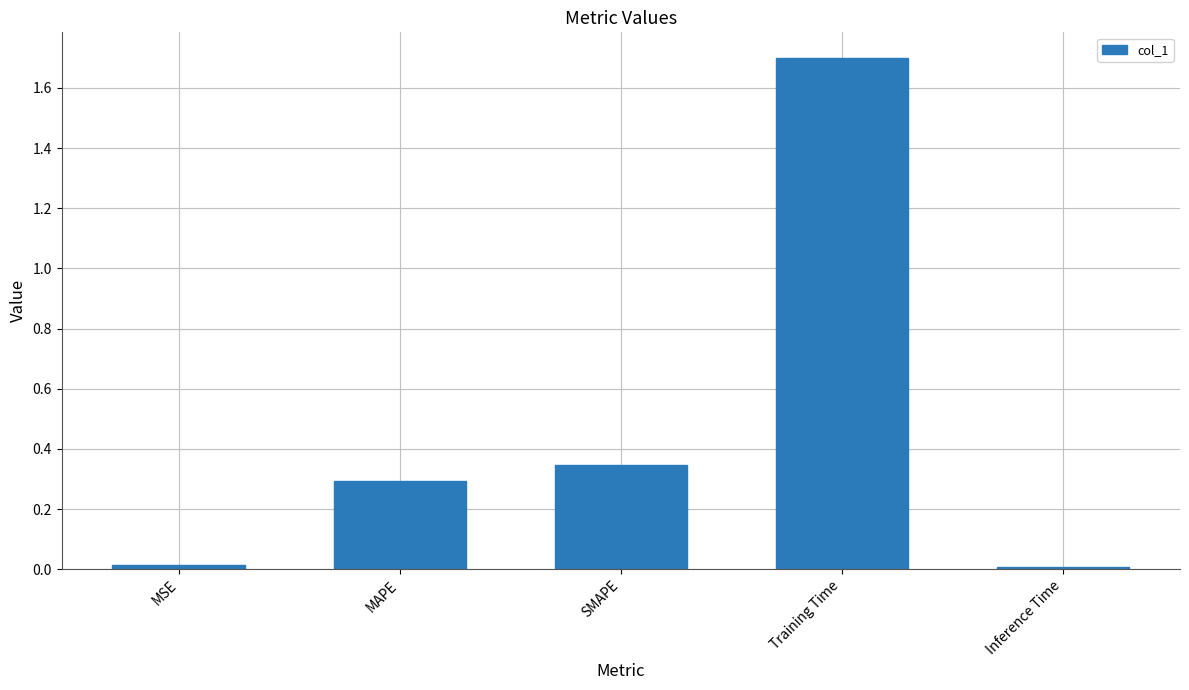

What is the difference between the maximum and second lowest values?

1.7